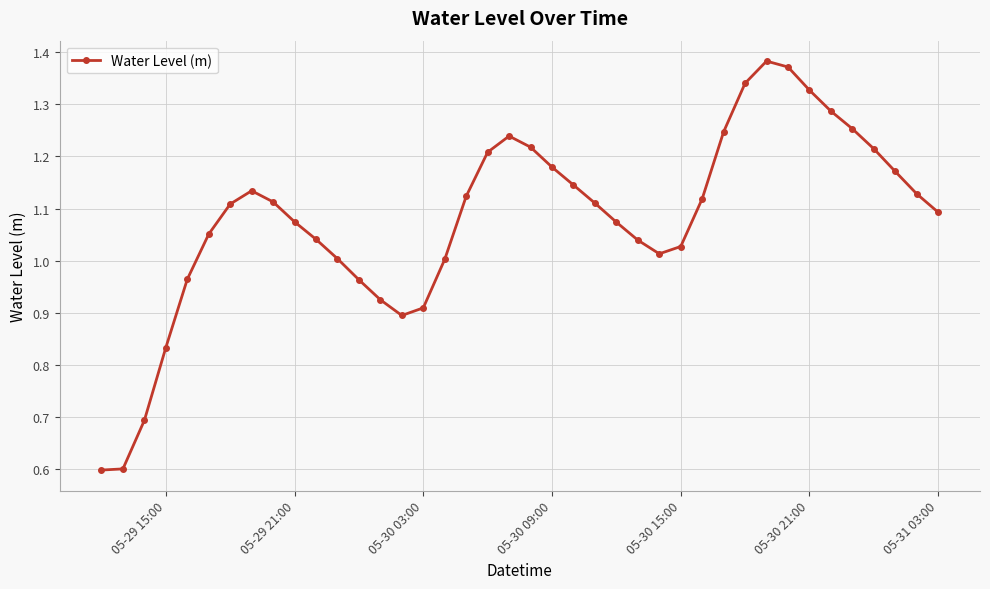

How many points are higher than both their immediate neighbors (excluding endpoints)?

3